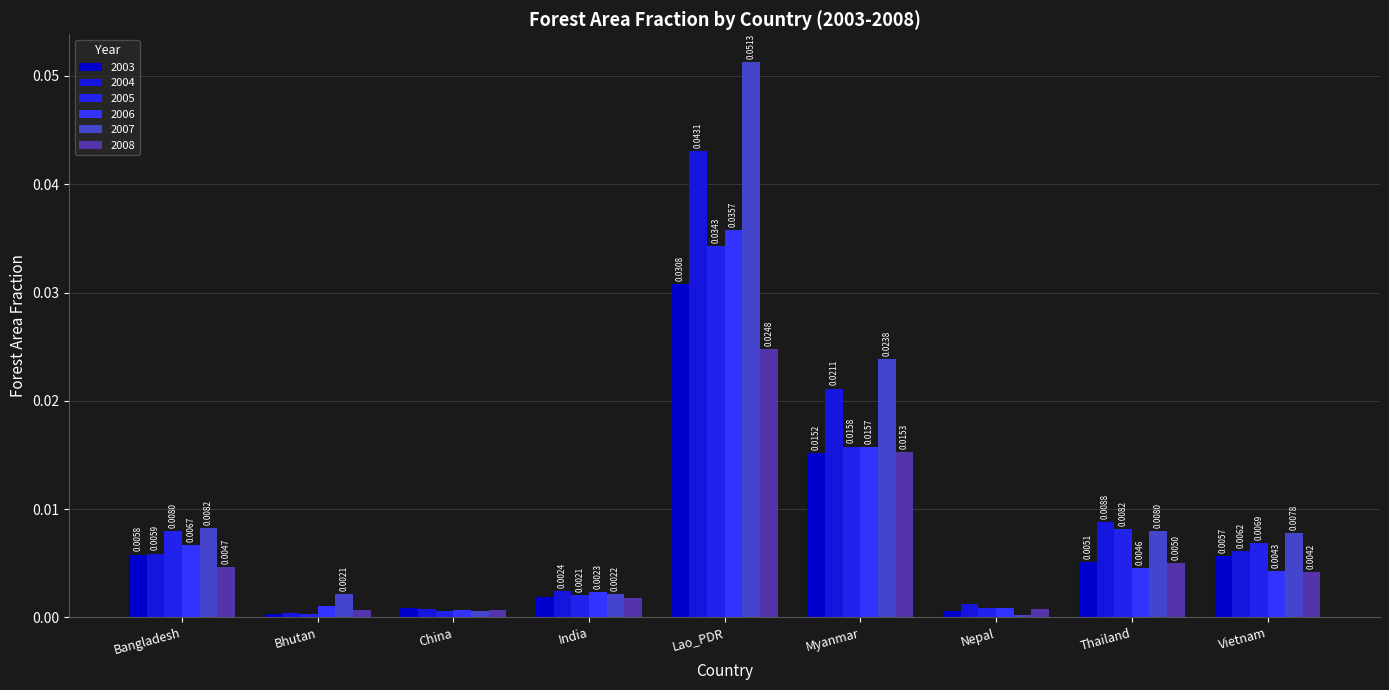

Reading left to right, transcribe all the data shown in this chart.

2003: Bangladesh=0.0	Bhutan=0.0	China=0.0	India=0.0	Lao_PDR=0.0	Myanmar=0.0	Nepal=0.0	Thailand=0.0	Vietnam=0.0
2004: Bangladesh=0.0	Bhutan=0.0	China=0.0	India=0.0	Lao_PDR=0.0	Myanmar=0.0	Nepal=0.0	Thailand=0.0	Vietnam=0.0
2005: Bangladesh=0.0	Bhutan=0.0	China=0.0	India=0.0	Lao_PDR=0.0	Myanmar=0.0	Nepal=0.0	Thailand=0.0	Vietnam=0.0
2006: Bangladesh=0.0	Bhutan=0.0	China=0.0	India=0.0	Lao_PDR=0.0	Myanmar=0.0	Nepal=0.0	Thailand=0.0	Vietnam=0.0
2007: Bangladesh=0.0	Bhutan=0.0	China=0.0	India=0.0	Lao_PDR=0.1	Myanmar=0.0	Nepal=0.0	Thailand=0.0	Vietnam=0.0
2008: Bangladesh=0.0	Bhutan=0.0	China=0.0	India=0.0	Lao_PDR=0.0	Myanmar=0.0	Nepal=0.0	Thailand=0.0	Vietnam=0.0